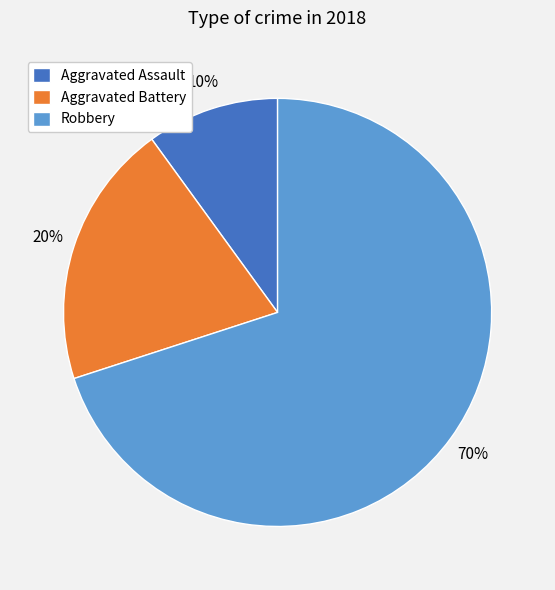

Which category has the smallest portion of the pie?

Aggravated Assault